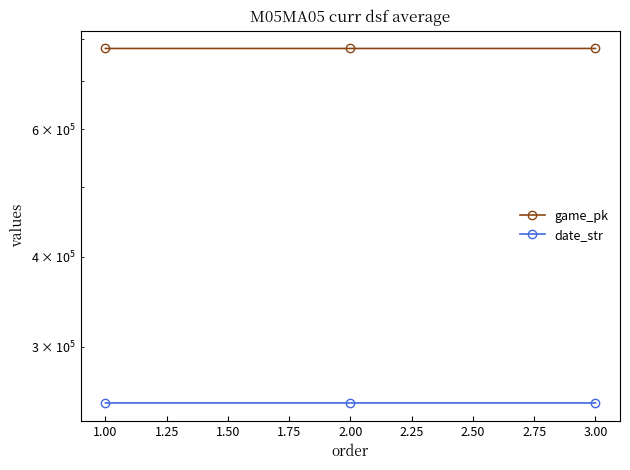

How many lines are shown in the chart?

2